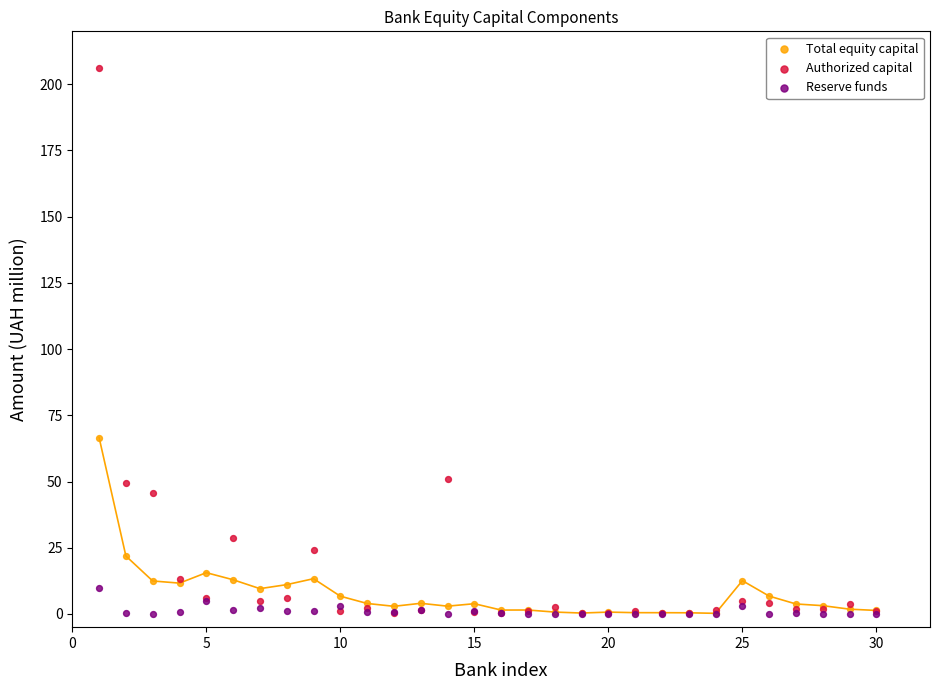

In the Total equity capital series, what Y value is closest to 33?

21.9